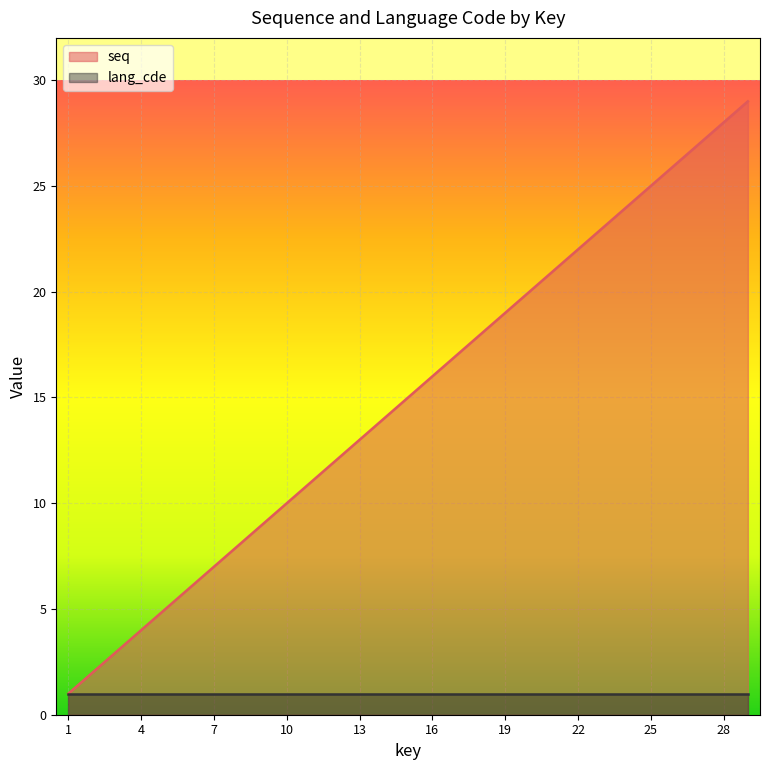

Which label corresponds to the smallest value in the chart?

1